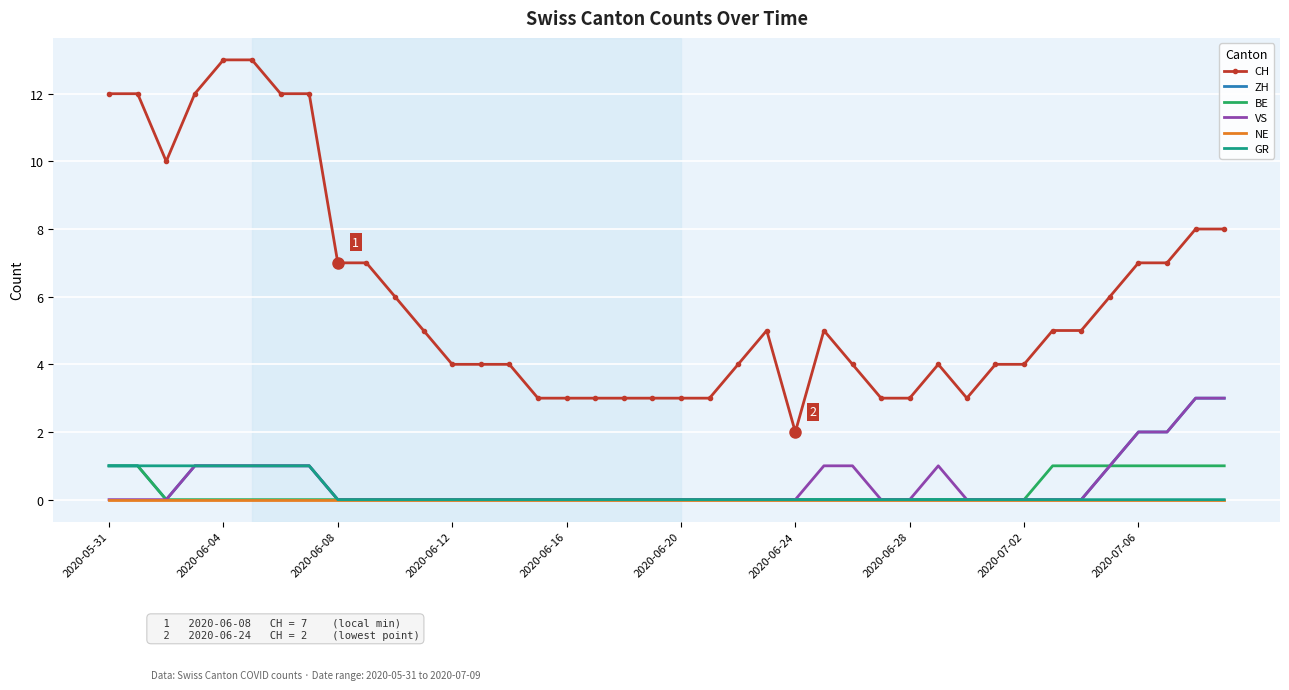

Which series has the largest range (max minus min)?

CH